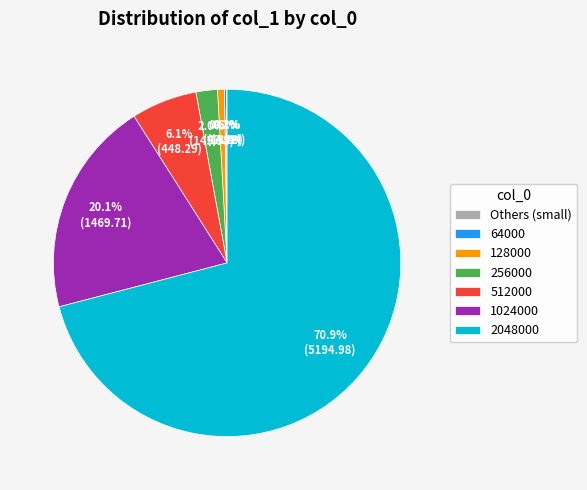

Between 512000 and 256000, which is larger?

512000